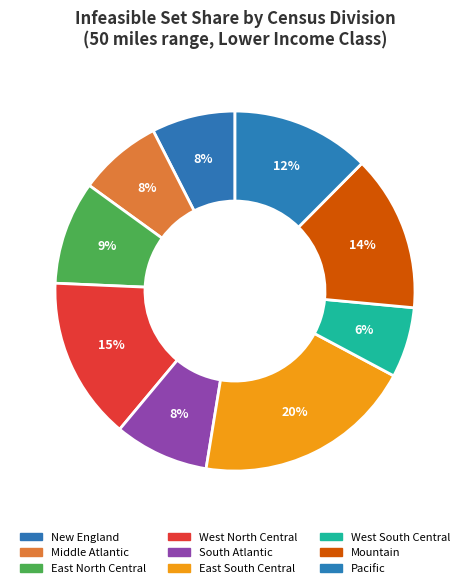

Which slice is the largest?

East South Central